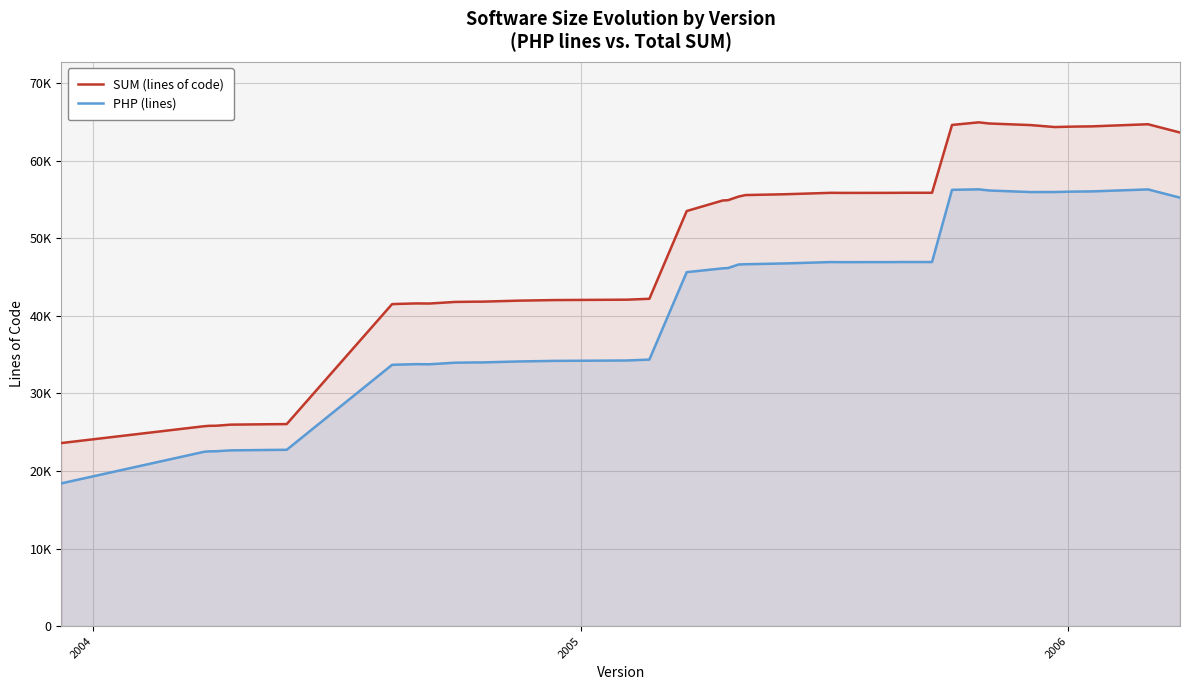

What are all the series names shown in the legend?

SUM (lines of code), PHP (lines)